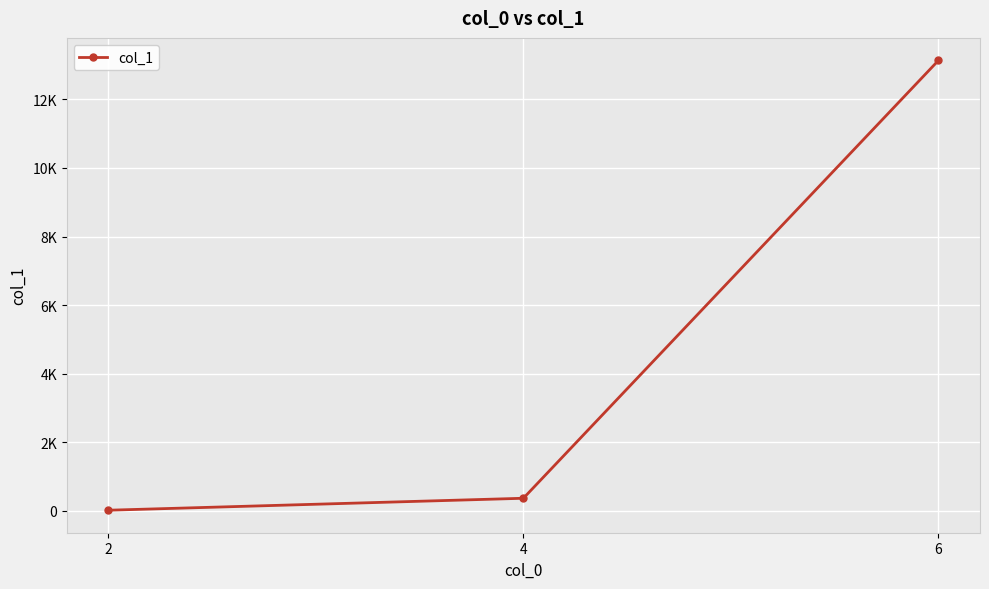

What is the maximum value shown in the chart?

13136